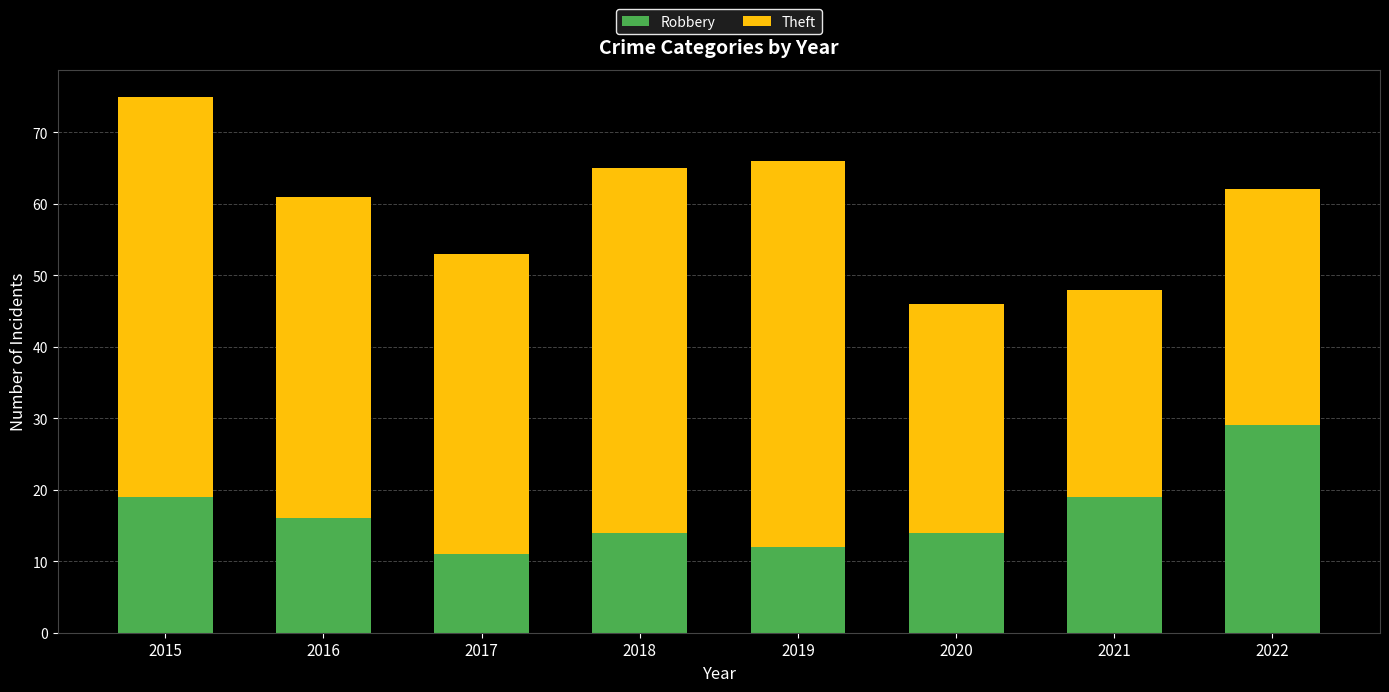

What is the total value across all series at 2018?

65